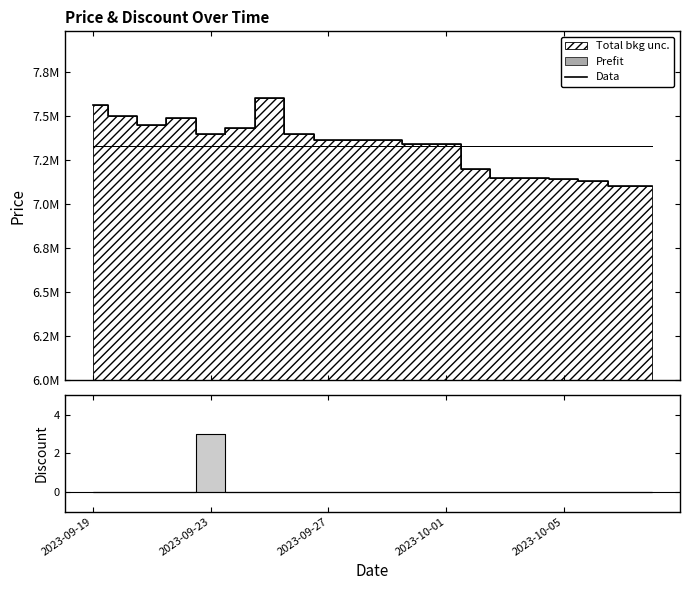

What is the change in value from 9 to 13?

-161000